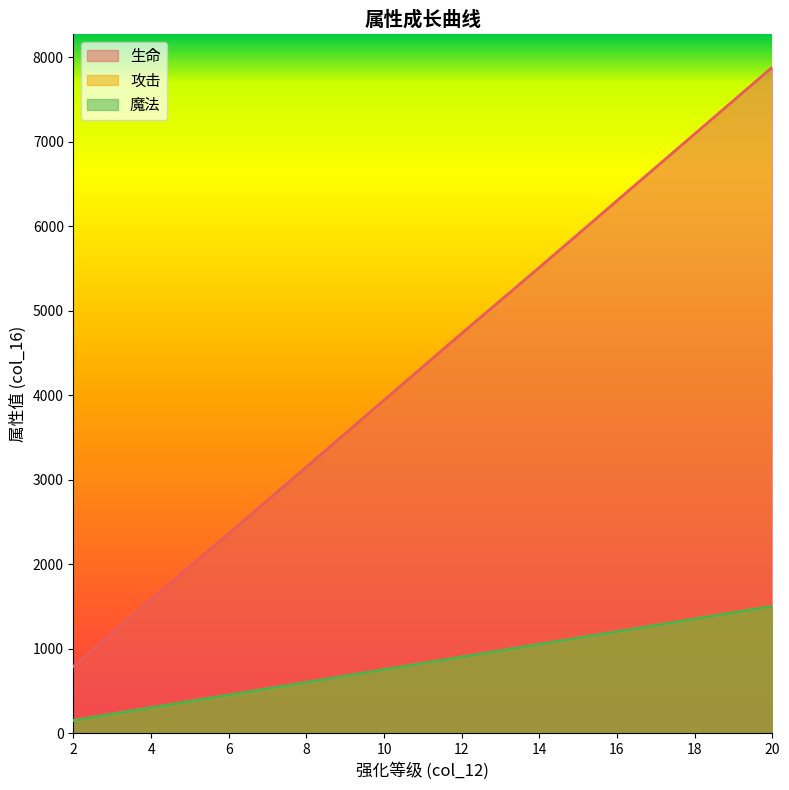

What is the sum of the 魔法 values at 6 and 10?

1200